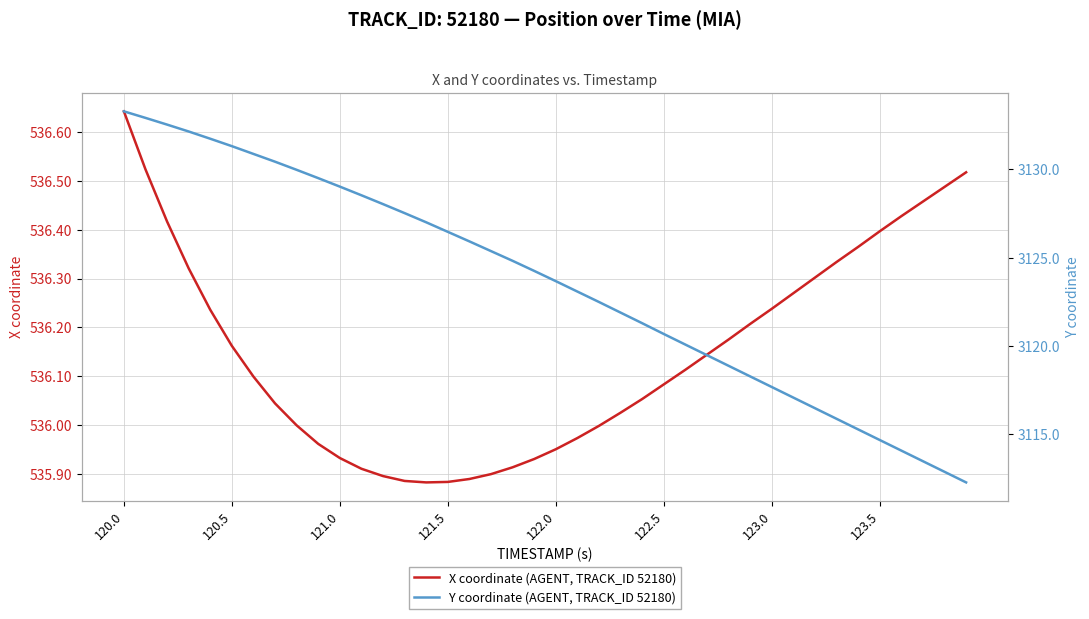

True or false: X coordinate (AGENT, TRACK_ID 52180) has a value of 751.1 at 123.0.

False